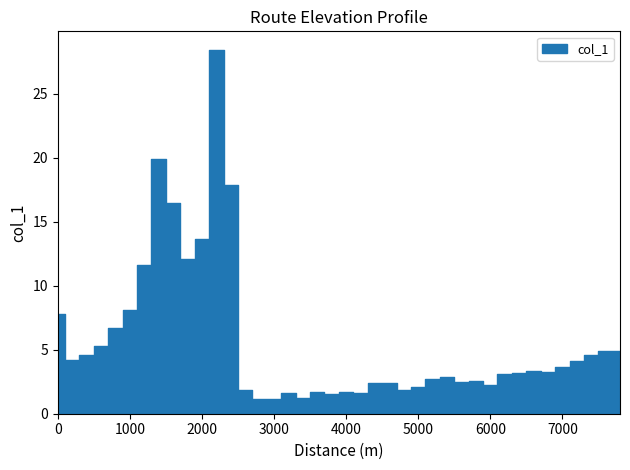

Between 7400 and 1600, which is larger?

1600